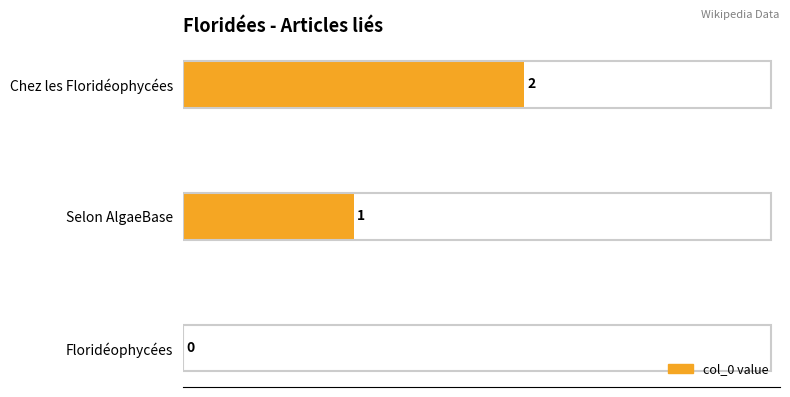

What is the average value?

1